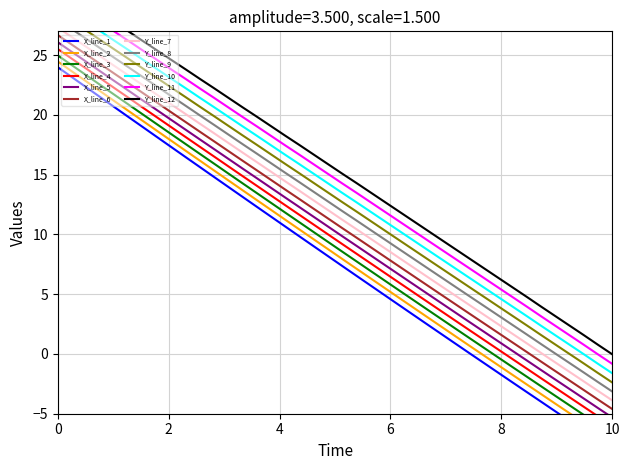

What is the difference between the maximum and minimum values in the Y series?

30.9